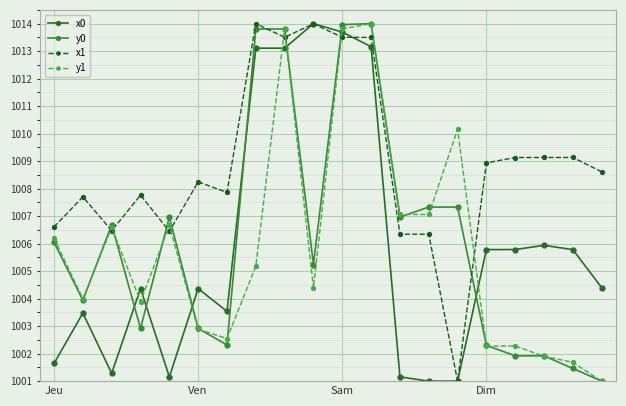

How many values in the y1 series exceed 1005?

10